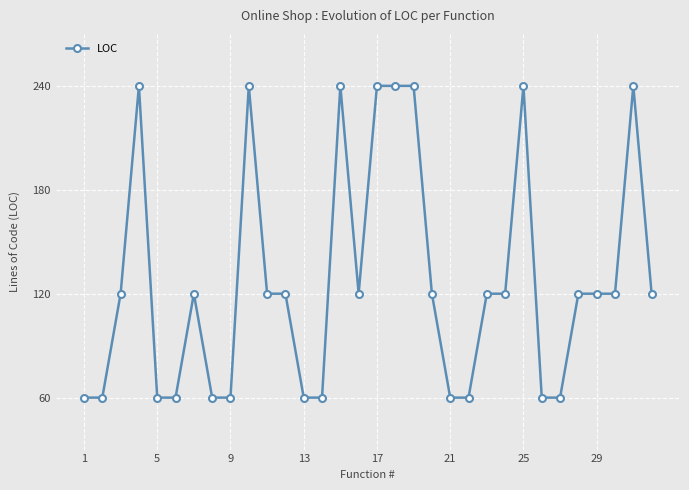

True or false: the data has more than 0 interior local peaks.

True